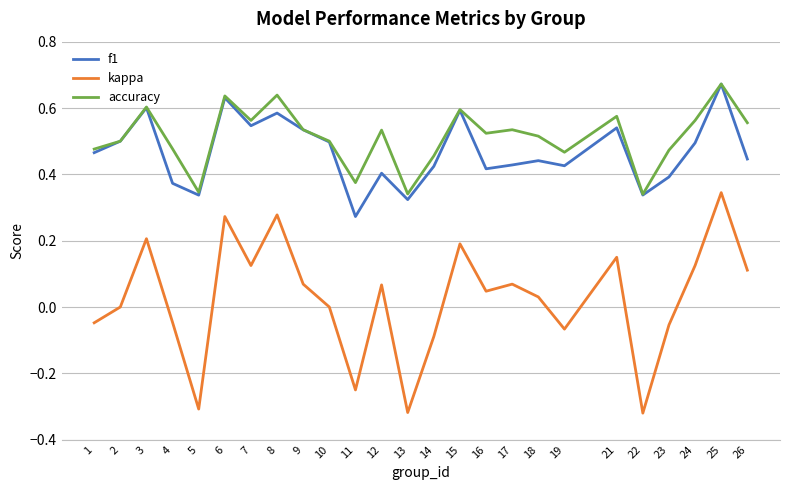

At how many categories does at least one series exceed 0?

25